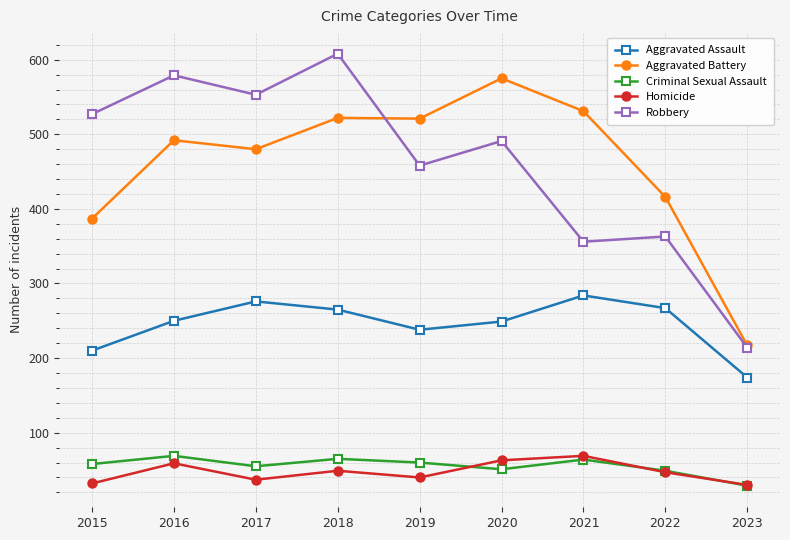

At which label does Aggravated Assault reach its minimum?

2023